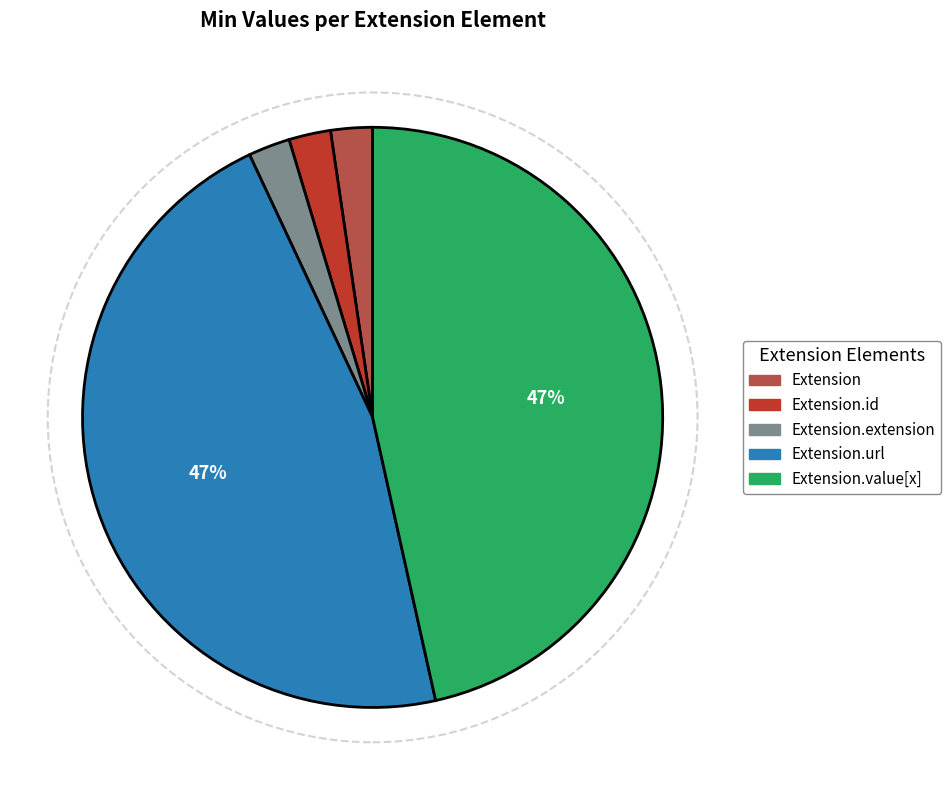

Is there a majority slice in this chart?

No